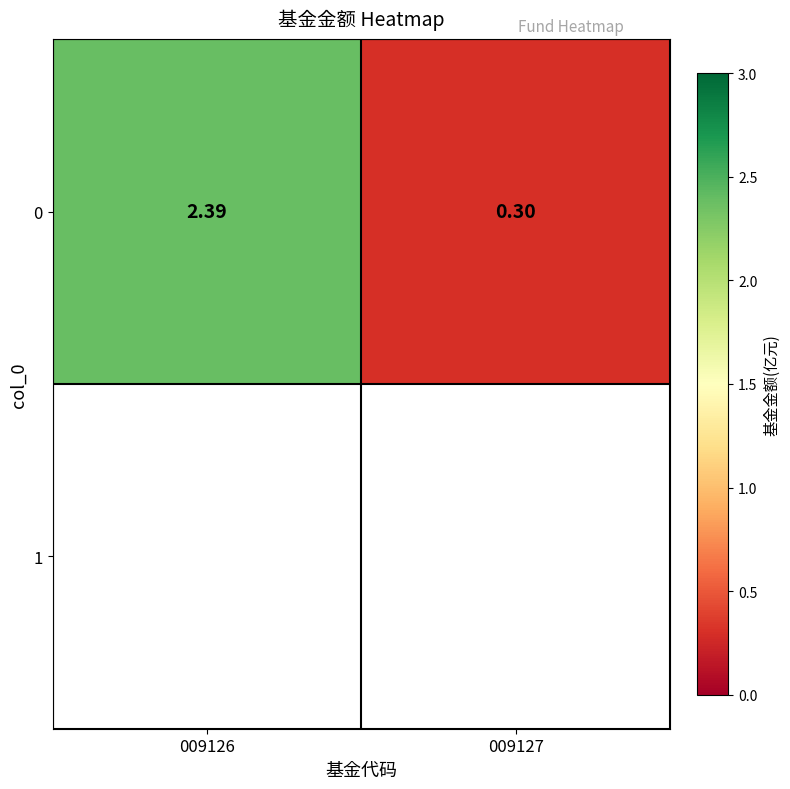

What is the sum of the values at 009126 and 009127?

2.7